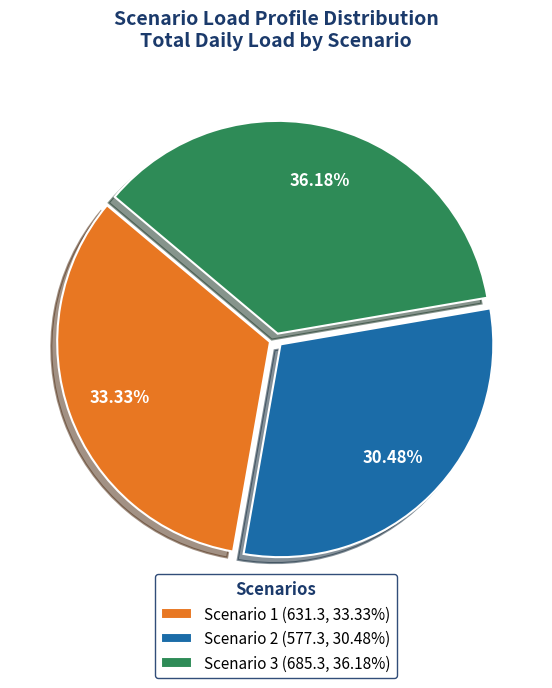

Does Scenario 2 (577.3, 30.48%) account for over 50% of the chart?

No